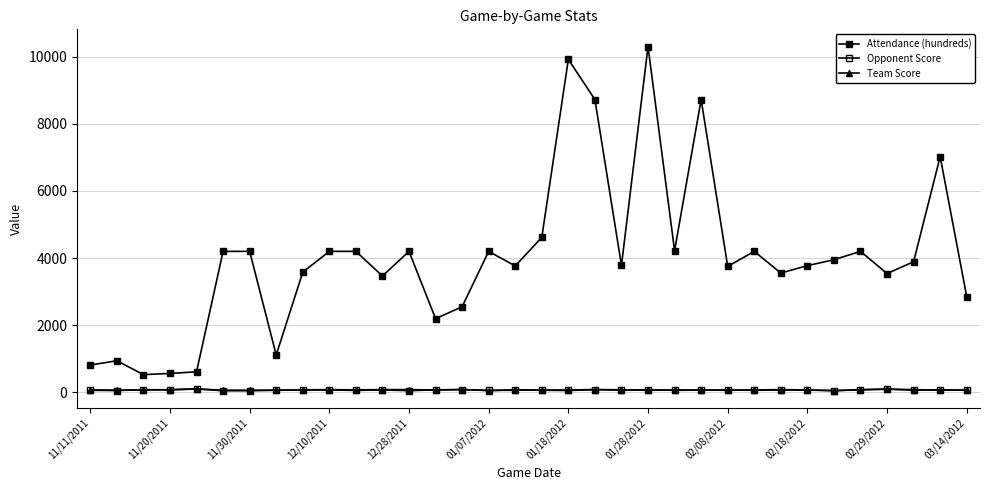

True or false: Opponent Score and Attendance (hundreds) intersect in this chart.

False